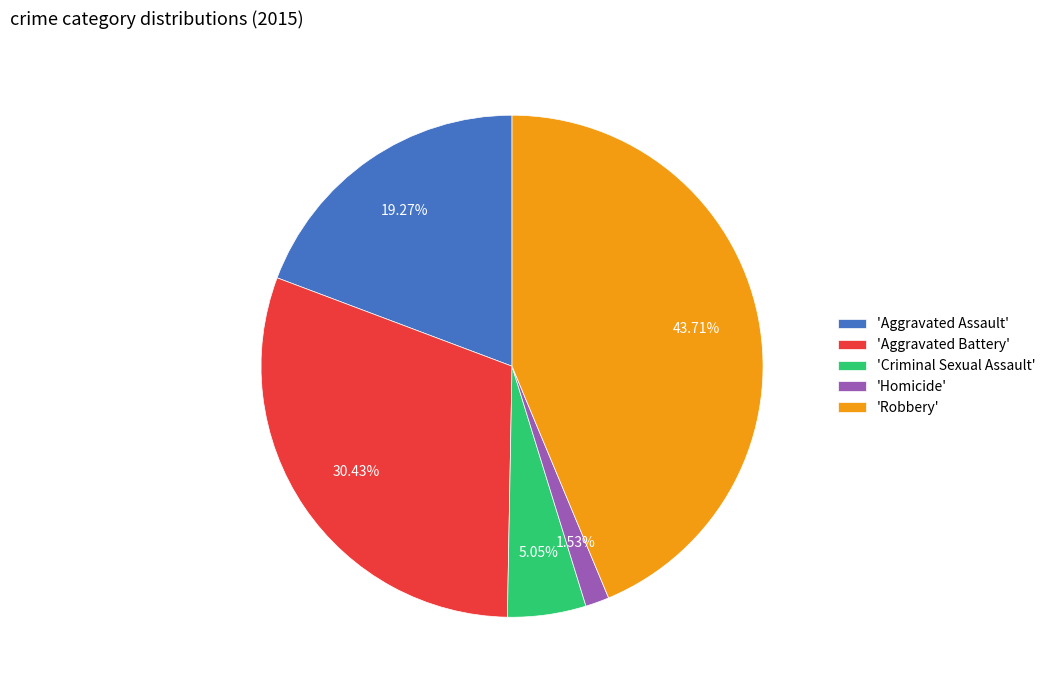

Does any single category account for the majority?

No